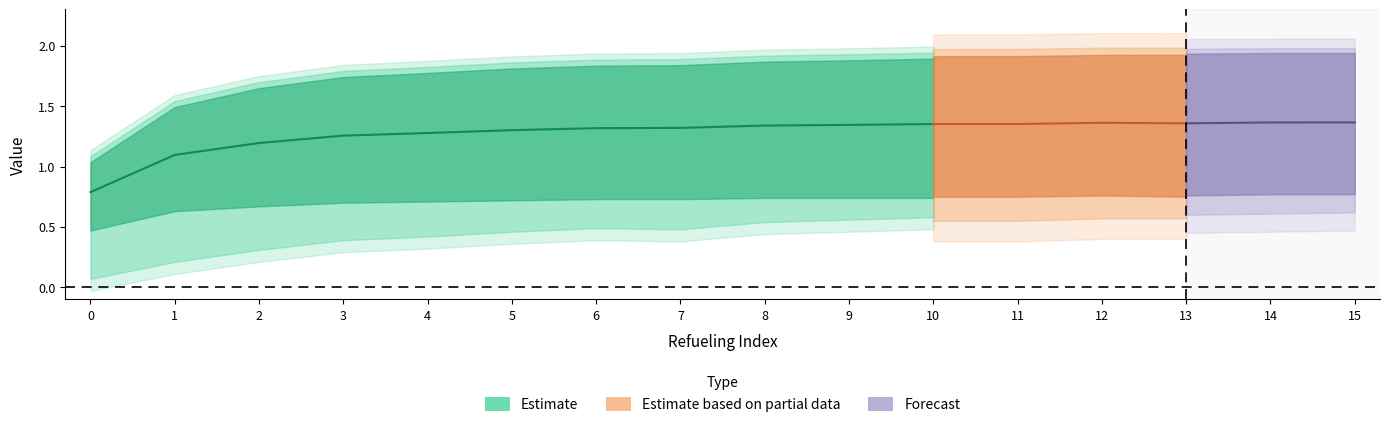

What is the spread (max minus min) of values at 2?

1.3